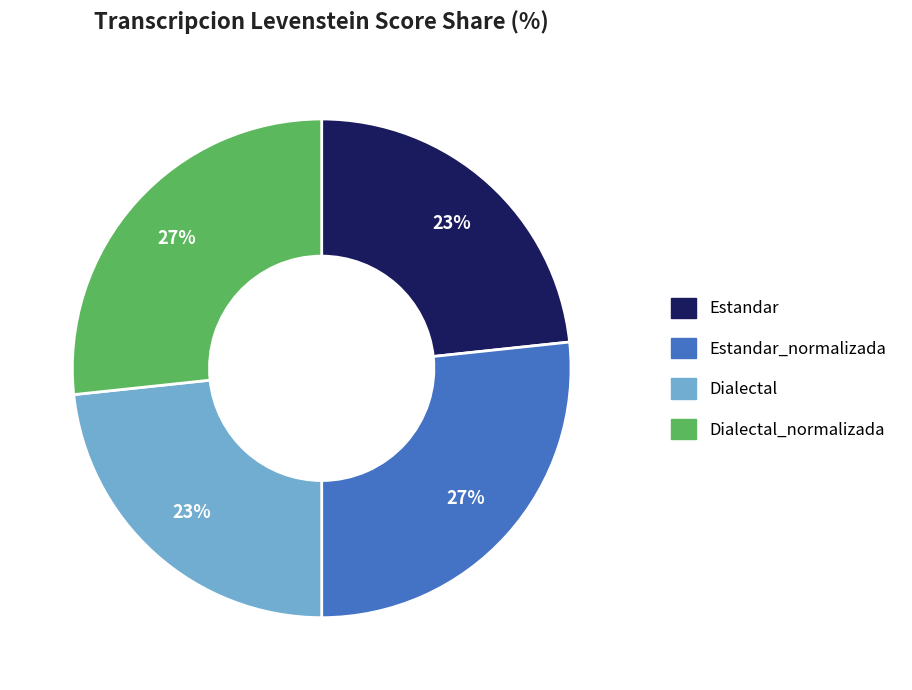

Is there any slice that represents more than half of the pie?

No